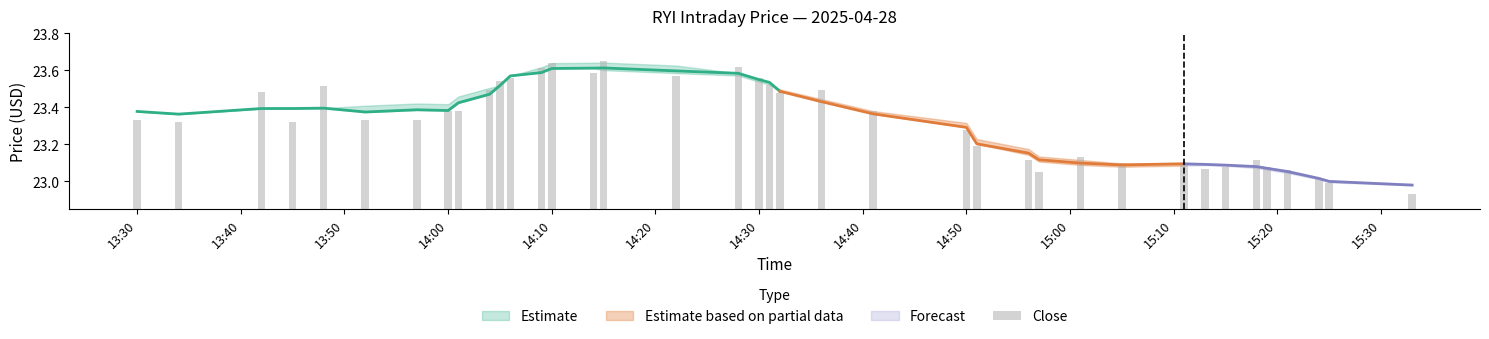

What is the sum of all values?

886.4